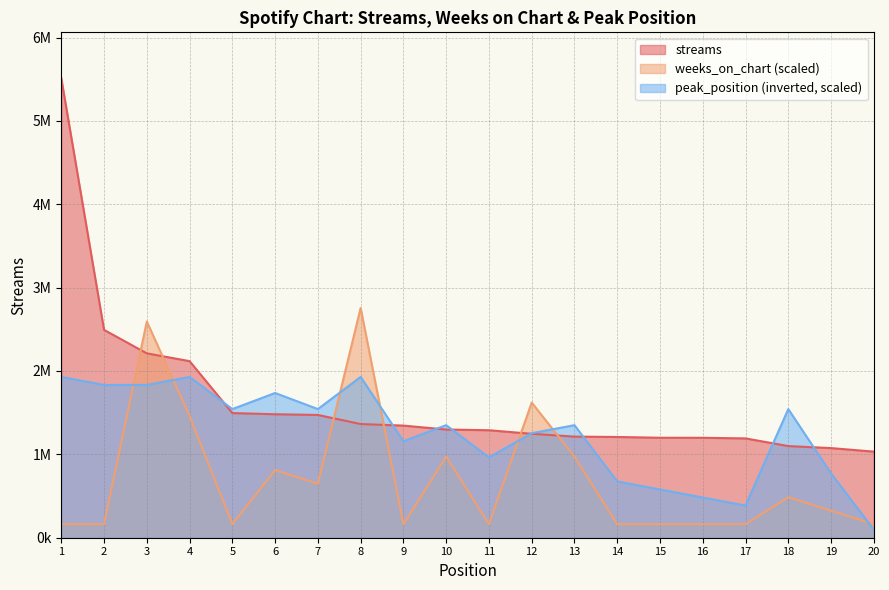

What are all the series names shown in the legend?

streams, weeks_on_chart (scaled), peak_position (inverted, scaled)